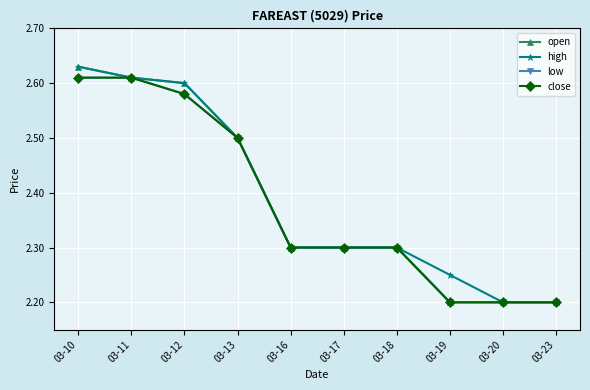

The open series shows 1.0 at 03-17. True or false?

False